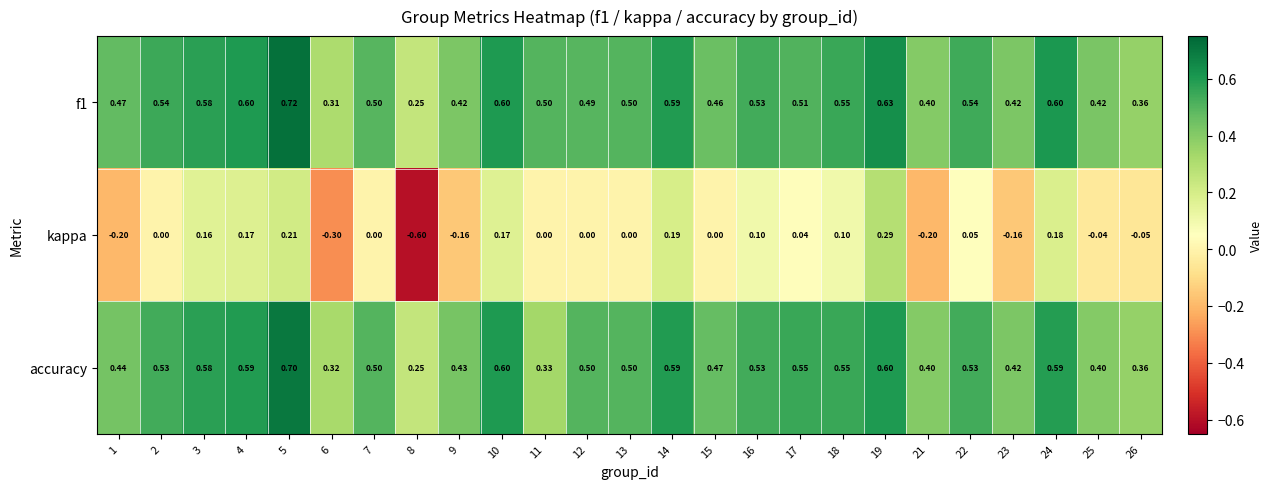

At which category does the chart reach its peak across all series?

5